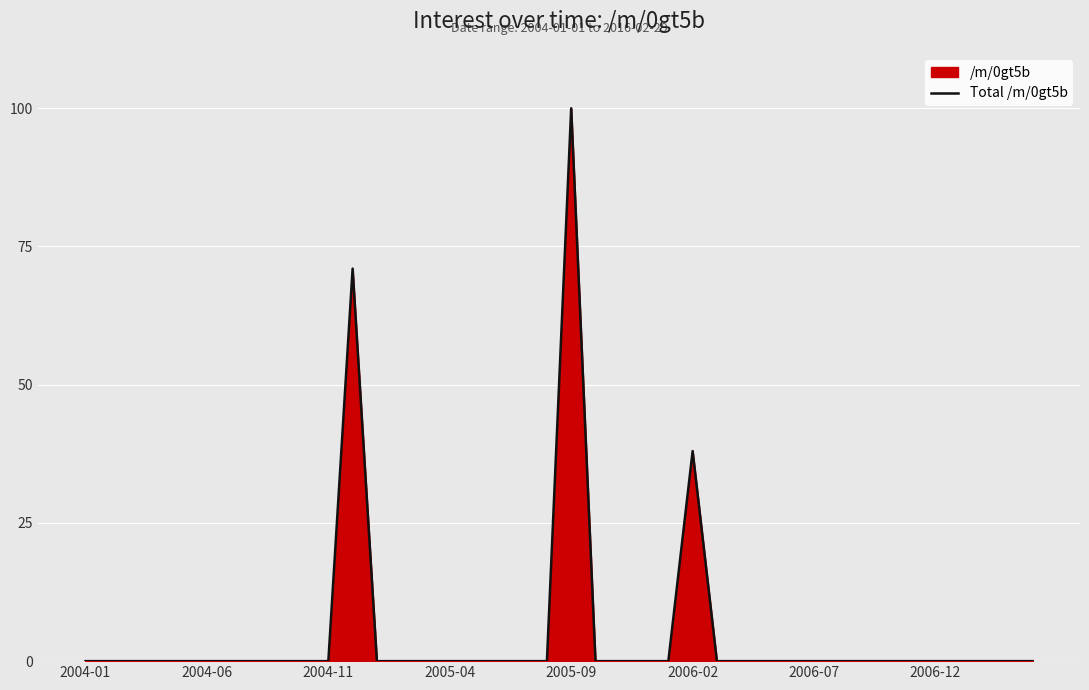

The chart shows a value of 0 at 2006-12. True or false?

True